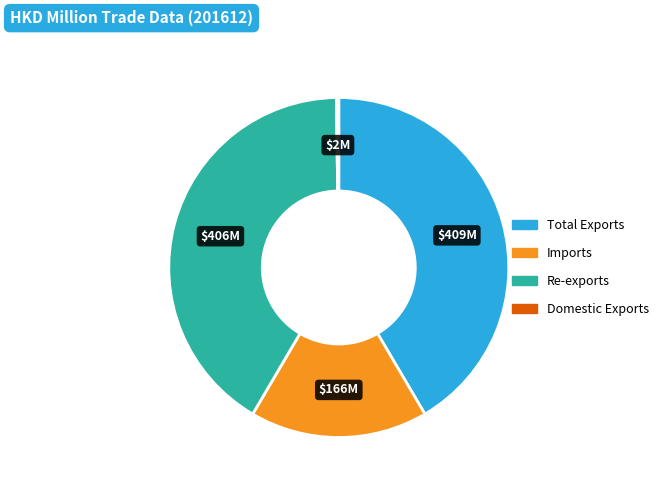

Is it true that Re-exports is 52% of the pie?

False